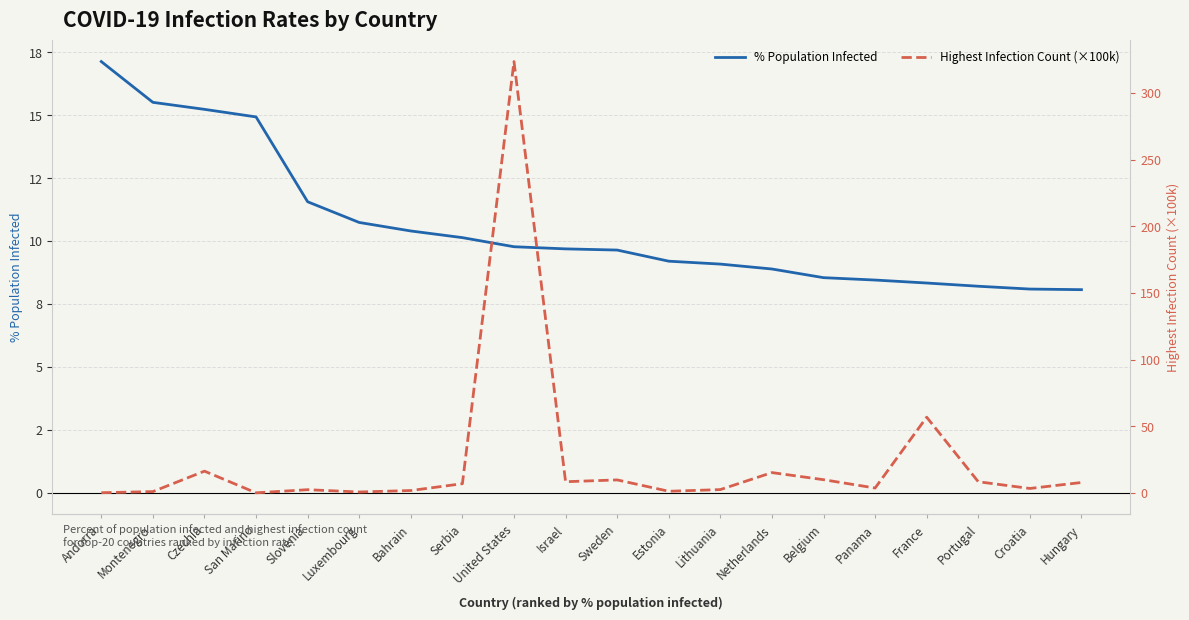

How many series are shown in this chart?

2